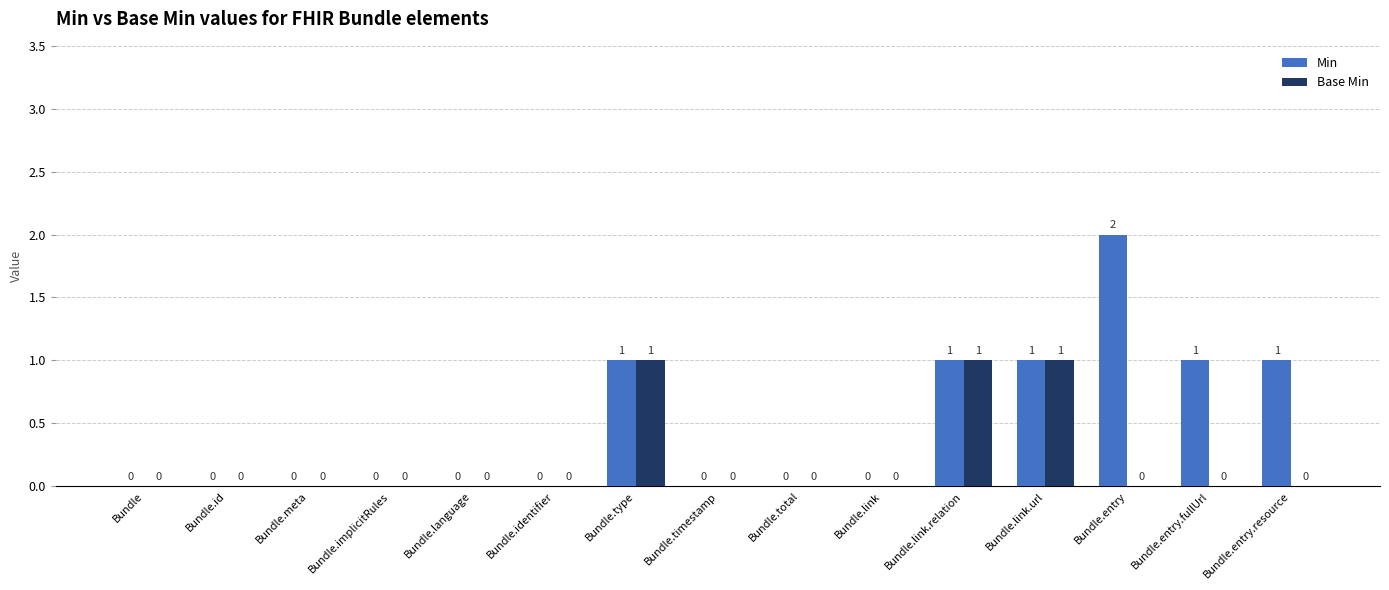

Which series has the largest total across all categories?

Min